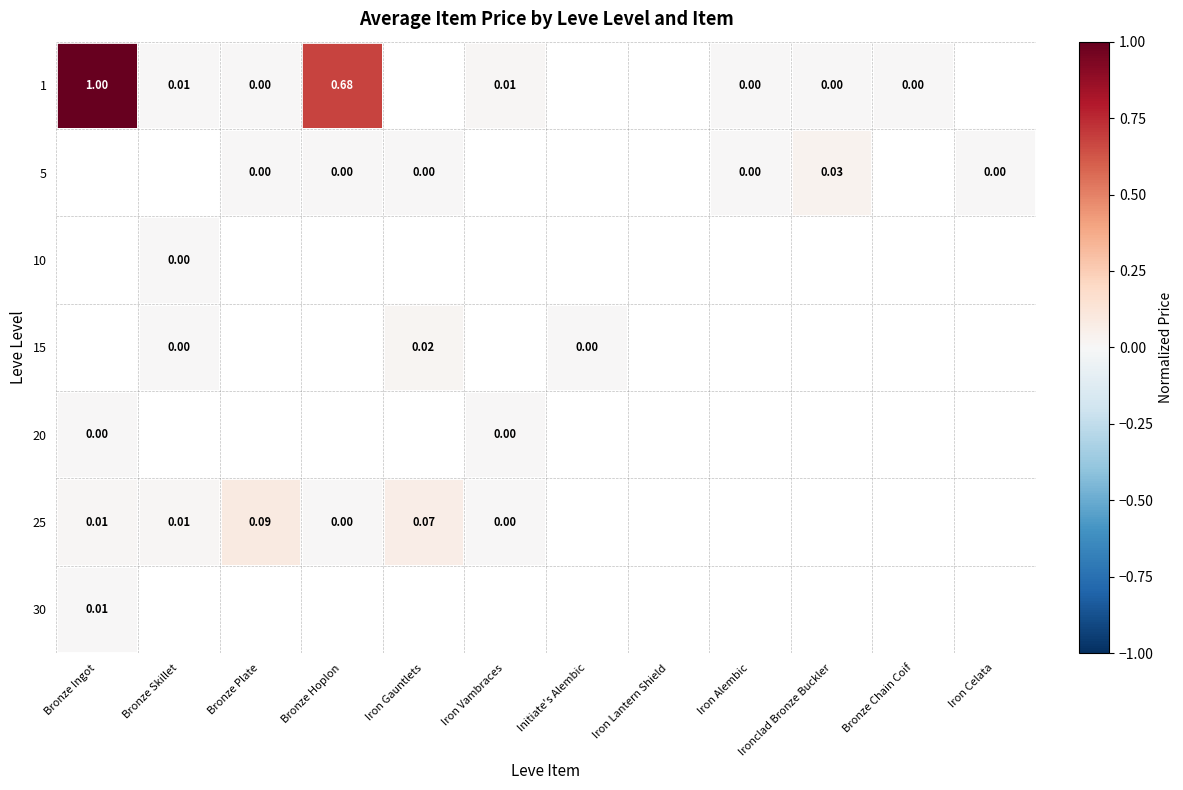

Is the value of 5 at Iron Alembic greater than the value of 1 at Iron Vambraces?

No